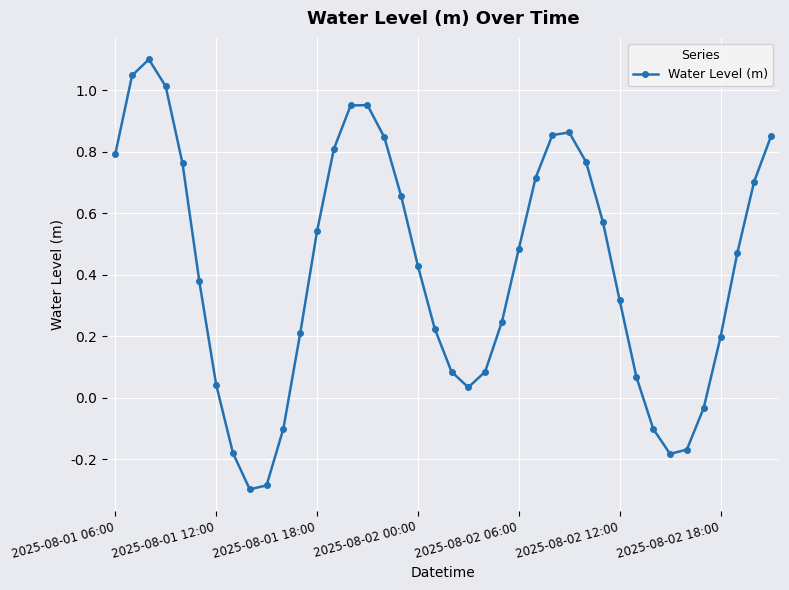

How many points are lower than both their immediate neighbors (excluding endpoints)?

3